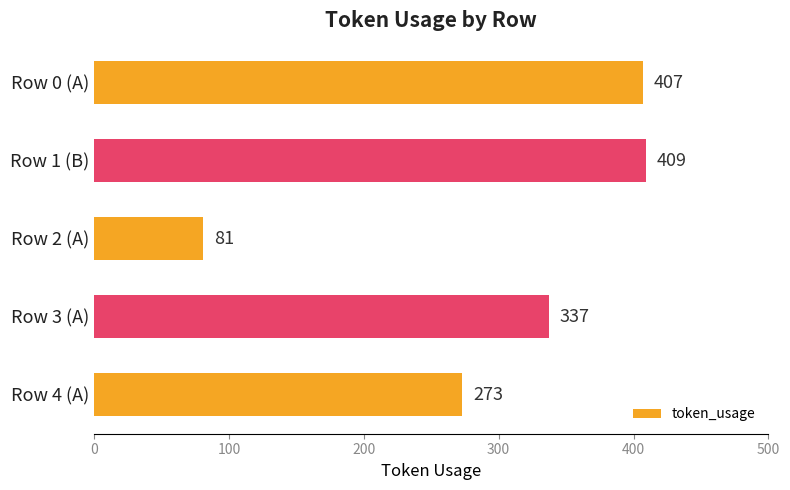

Rank the categories by value from highest to lowest.

Row 1 (B), Row 0 (A), Row 3 (A), Row 4 (A), Row 2 (A)